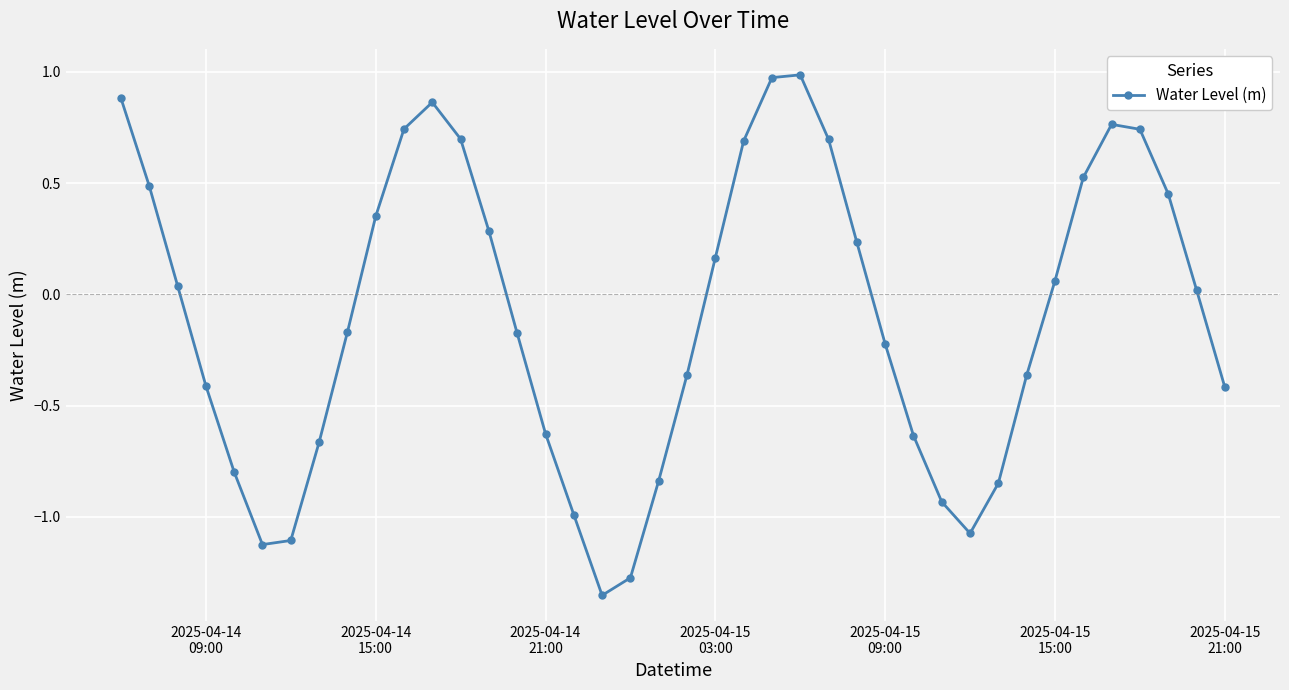

What is the difference between the second highest and minimum values?

2.3